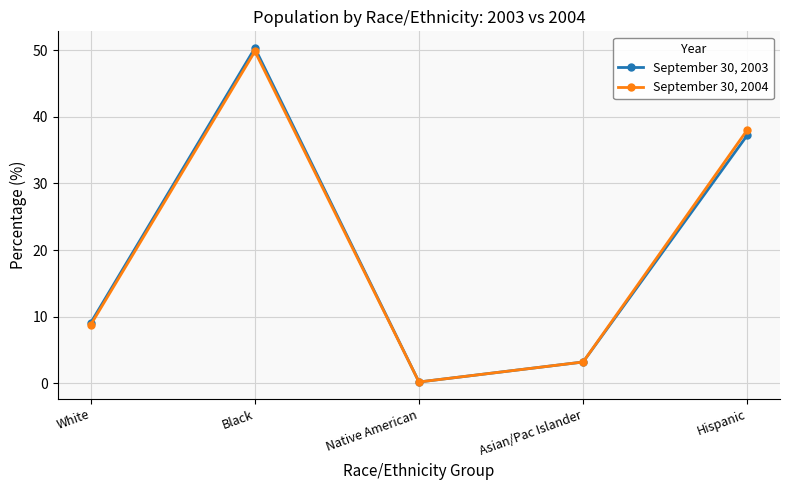

How many data points in September 30, 2004 are above 8?

3